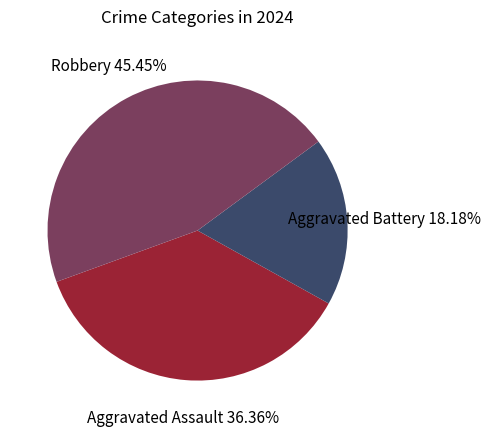

Which category has the smallest portion of the pie?

Aggravated Battery